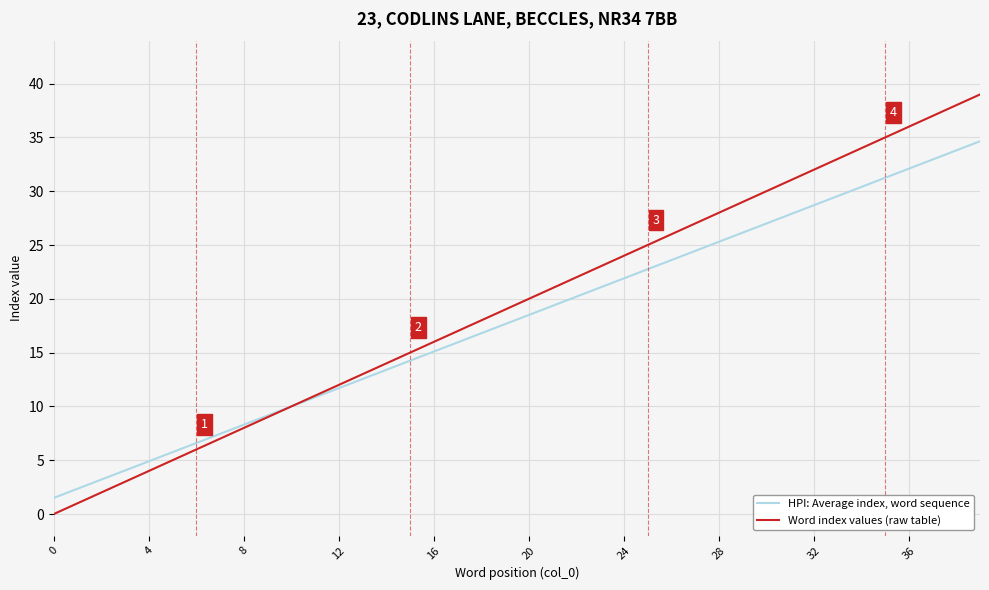

List the series in order of their peak value, lowest first.

HPI: Average index, word sequence, Word index values (raw table)